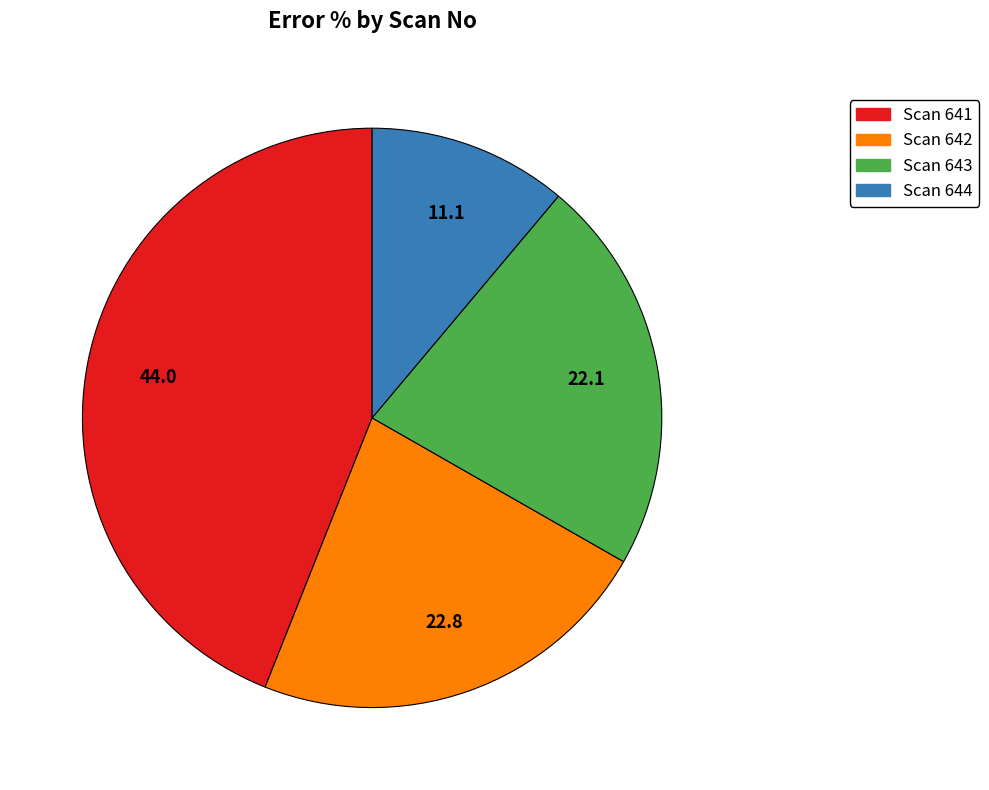

The Scan 641 slice represents 44% of the pie. True or false?

True